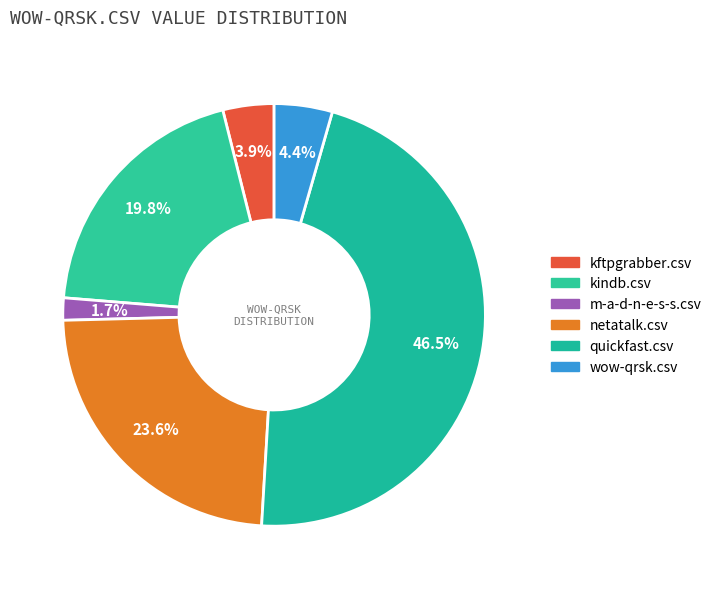

How many slices are in this pie chart?

6